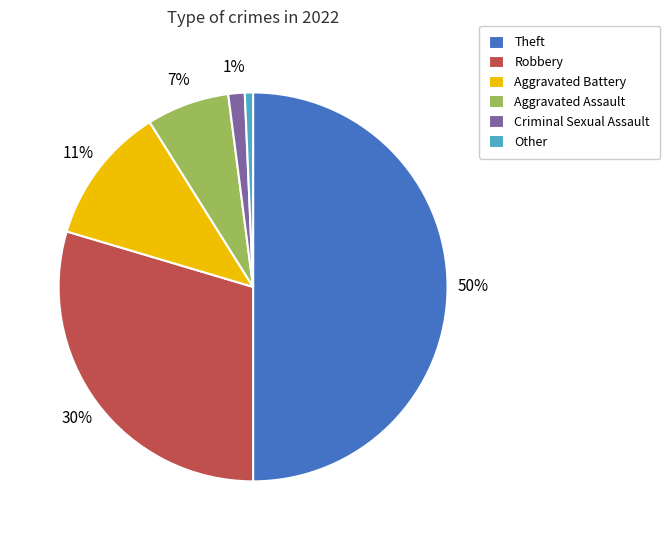

The Criminal Sexual Assault slice represents 11% of the pie. True or false?

False